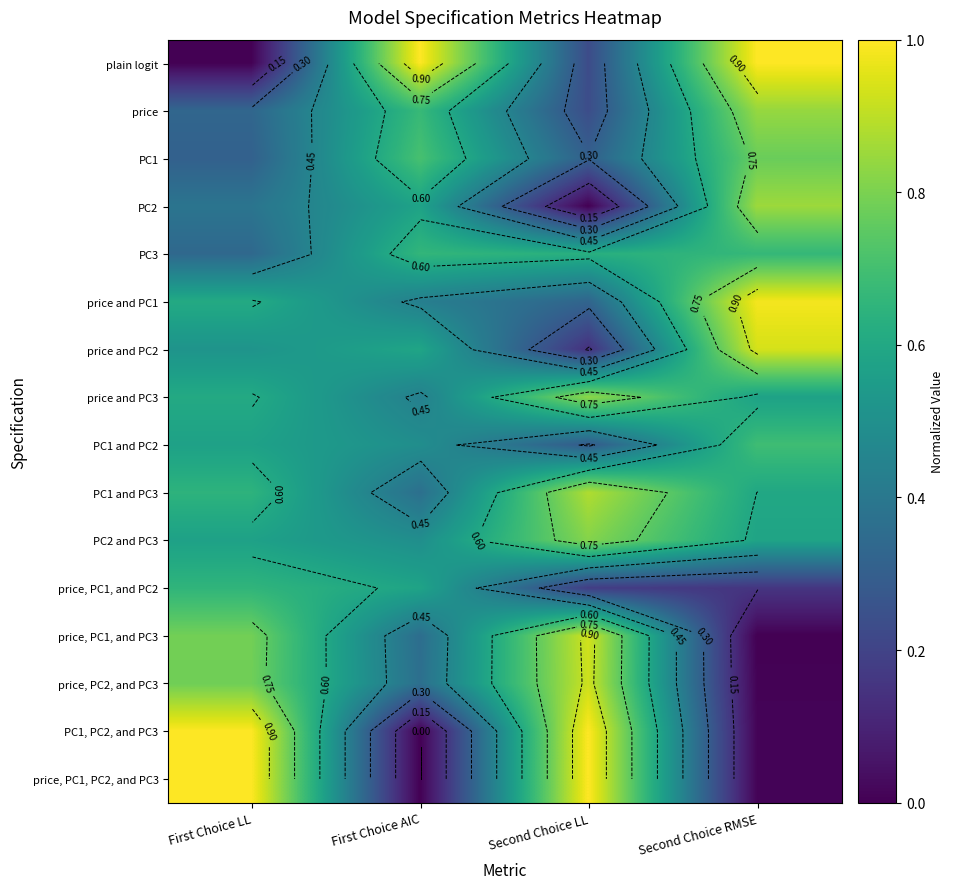

Count the number of categories in the chart.

4